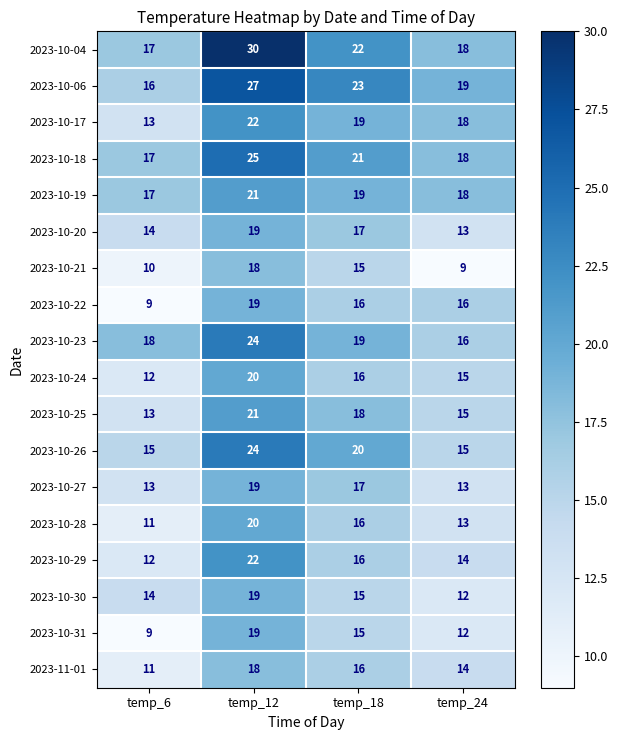

What is the sum of all 2023-10-31 values?

55